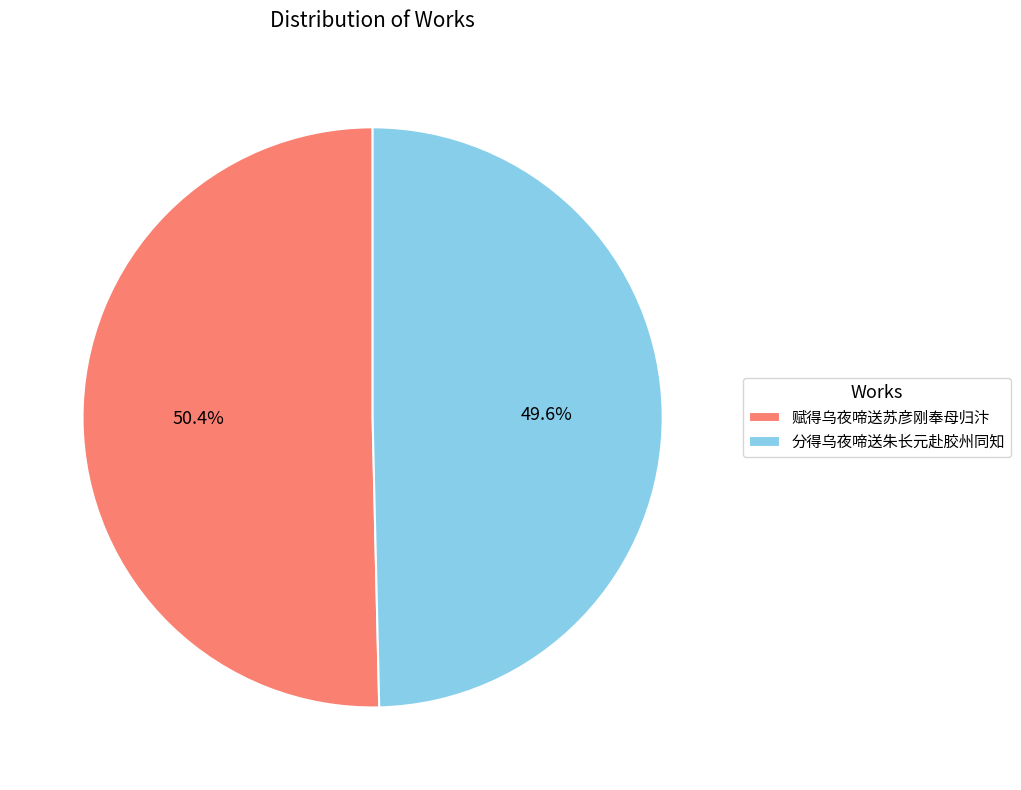

What is the majority slice?

赋得乌夜啼送苏彦刚奉母归汴